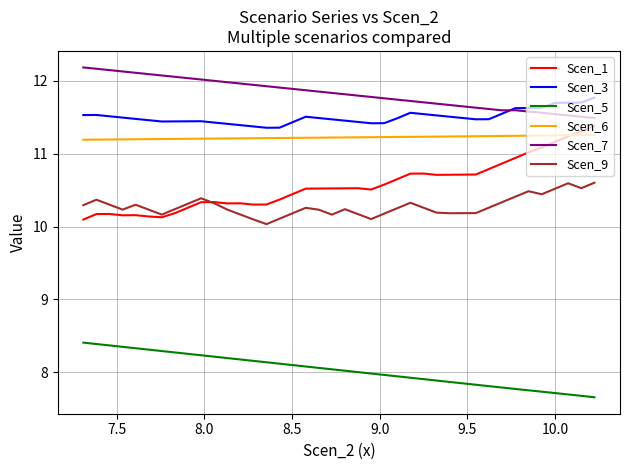

True or false: Scen_9 and Scen_7 intersect in this chart.

False